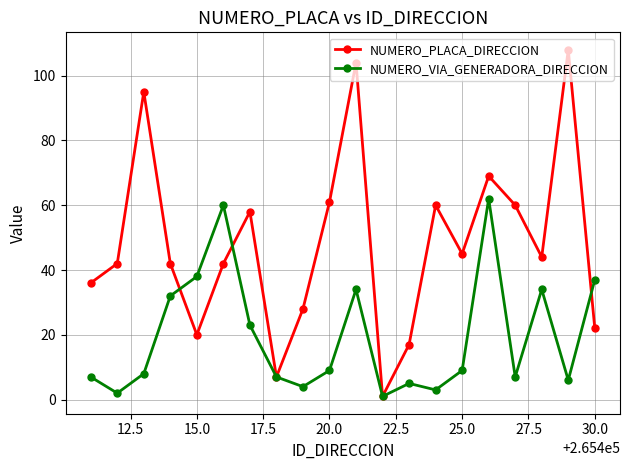

What is the sum of all NUMERO_VIA_GENERADORA_DIRECCION values?

388